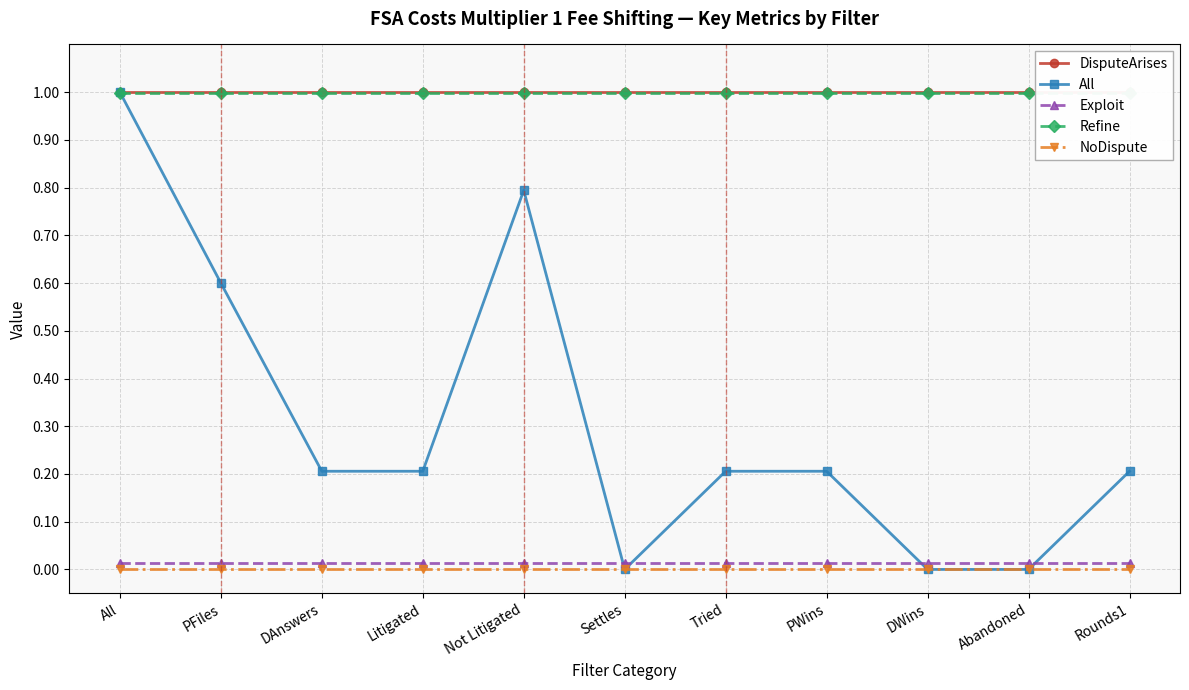

The value of DisputeArises at DWins is 1.0. True or false?

True